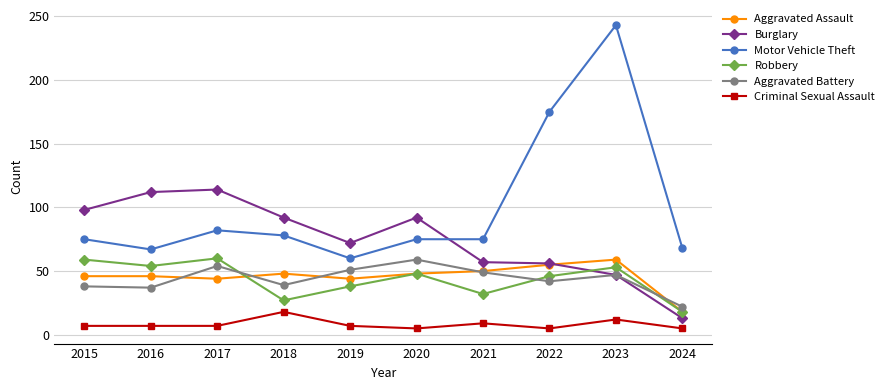

True or false: Aggravated Battery has more than 0 interior local peaks.

True